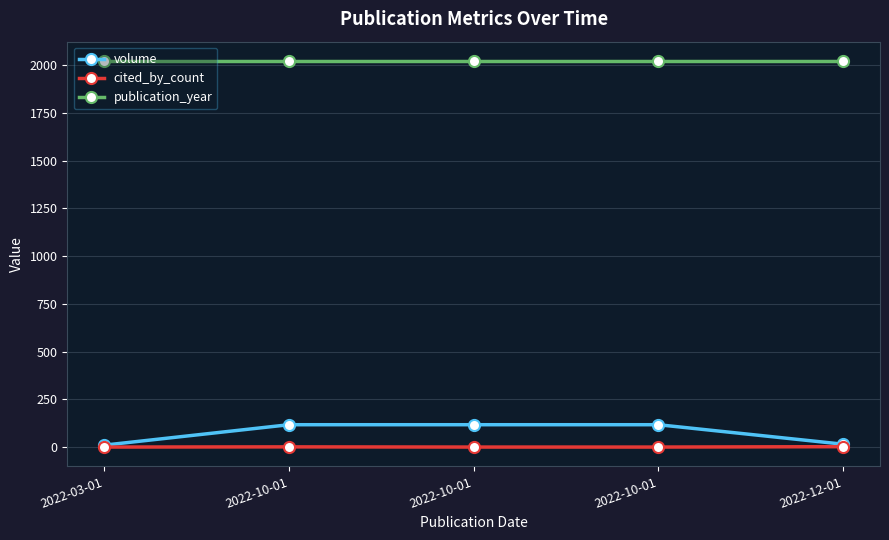

Where is volume nearest to the value 63?

2022-12-01